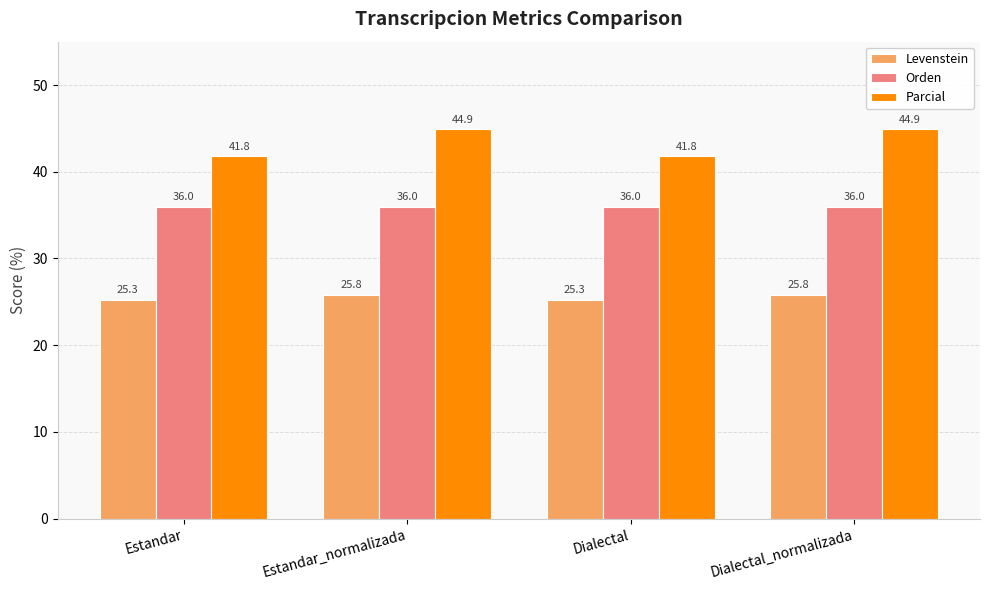

Rank the series by their maximum value, from highest to lowest.

Parcial, Orden, Levenstein